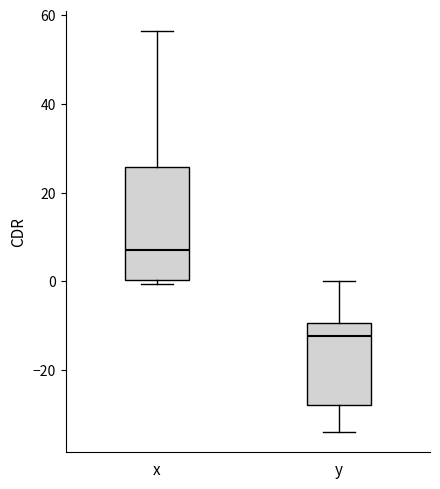

Which box's median line is the lowest?

y